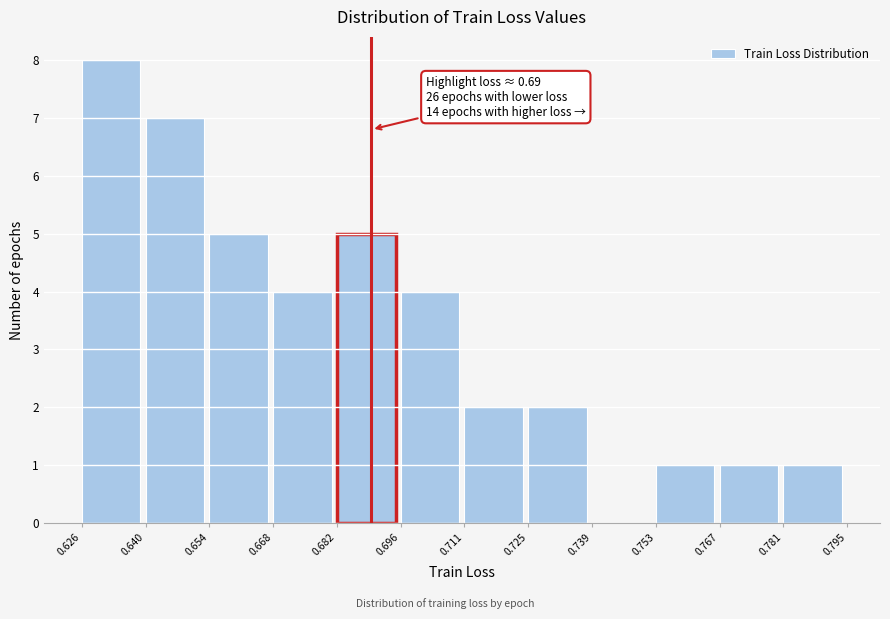

Which range on the x-axis has the tallest bar?

0.626 to 0.640